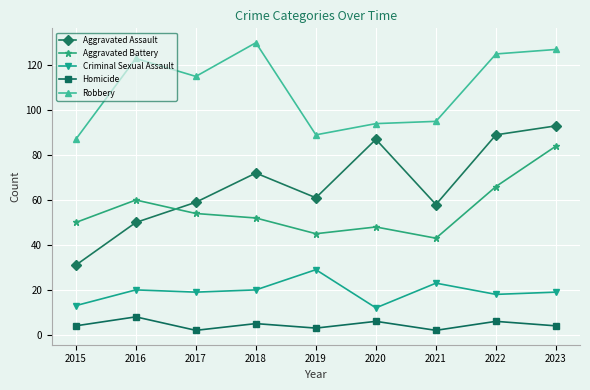

What are all the series names shown in the legend?

Aggravated Assault, Aggravated Battery, Criminal Sexual Assault, Homicide, Robbery